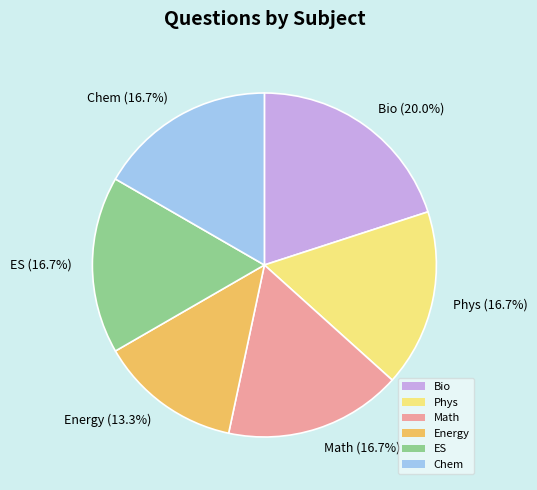

Does ES (16.7%) represent more than half of the total?

No